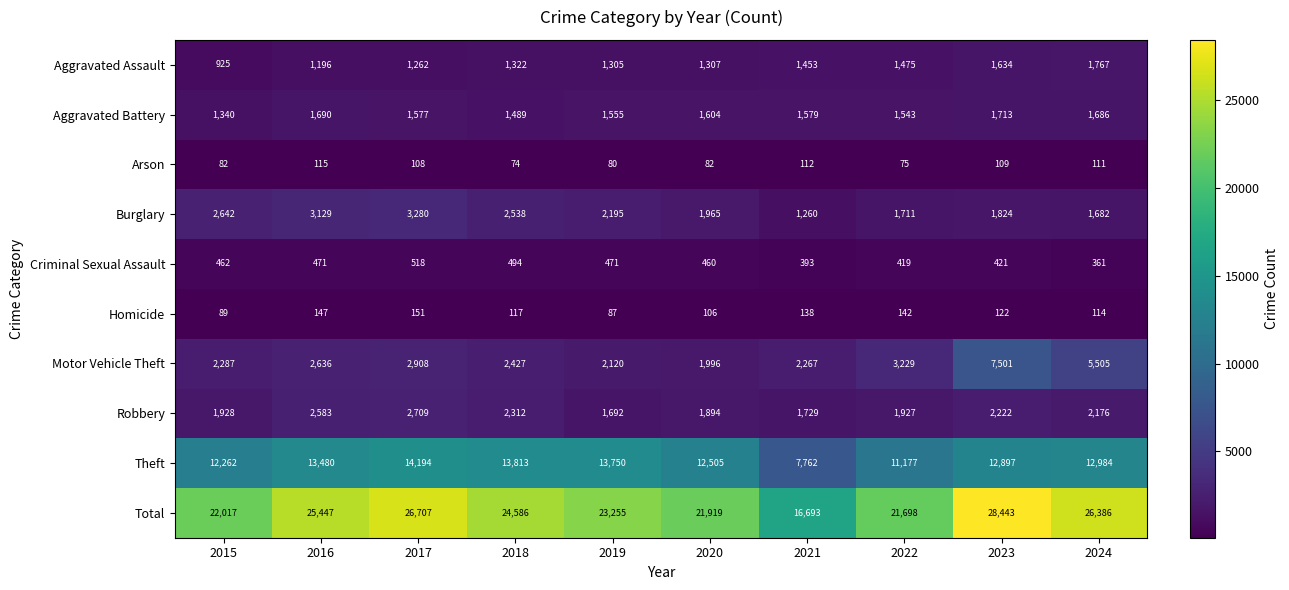

What is the difference between the Criminal Sexual Assault values at 2024 and 2017?

157